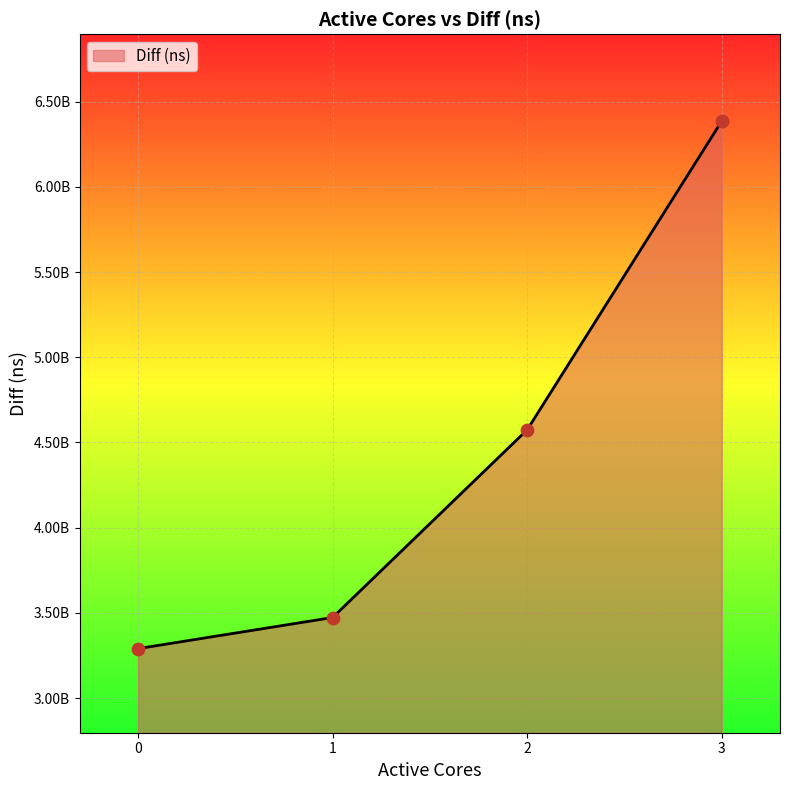

Between 2 and 3, which is larger?

3